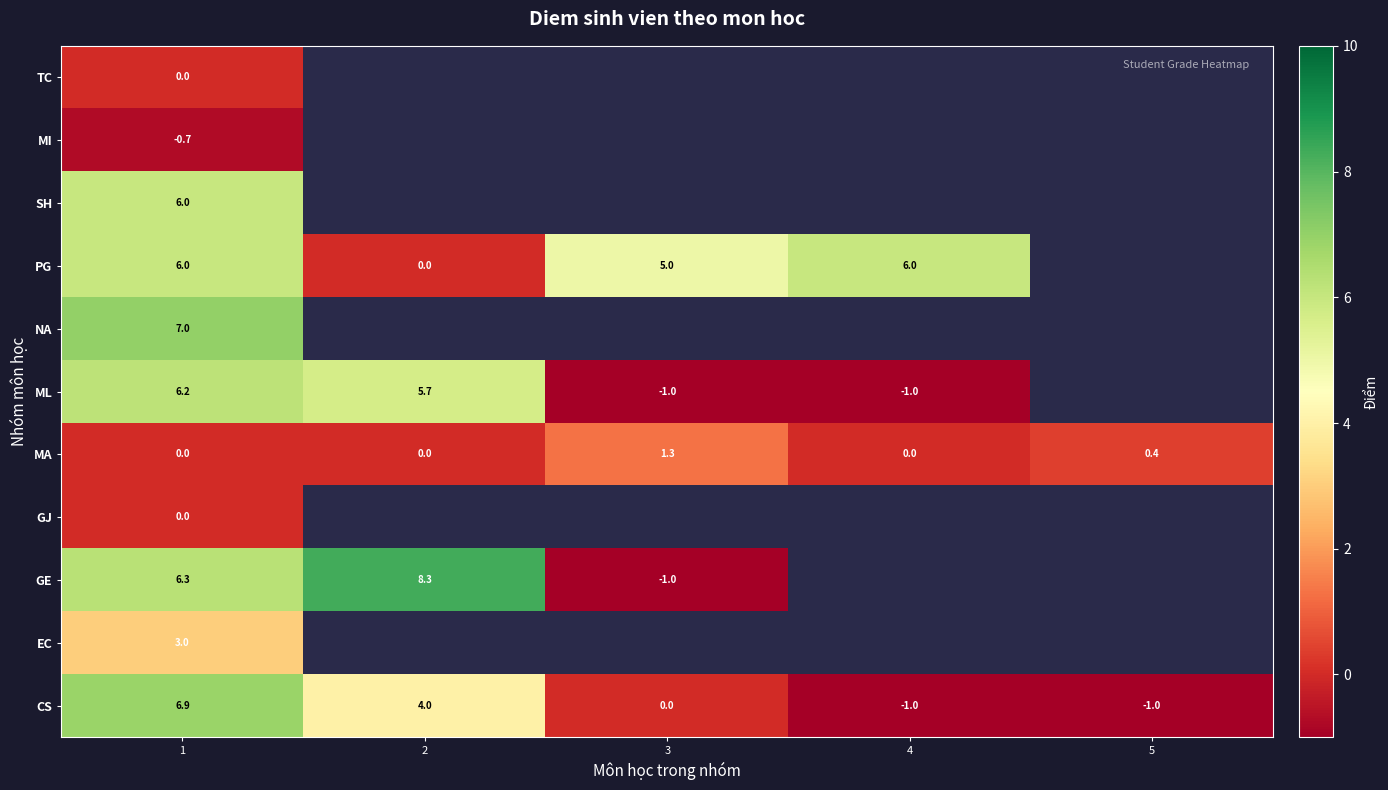

What is the greatest value displayed?

8.3